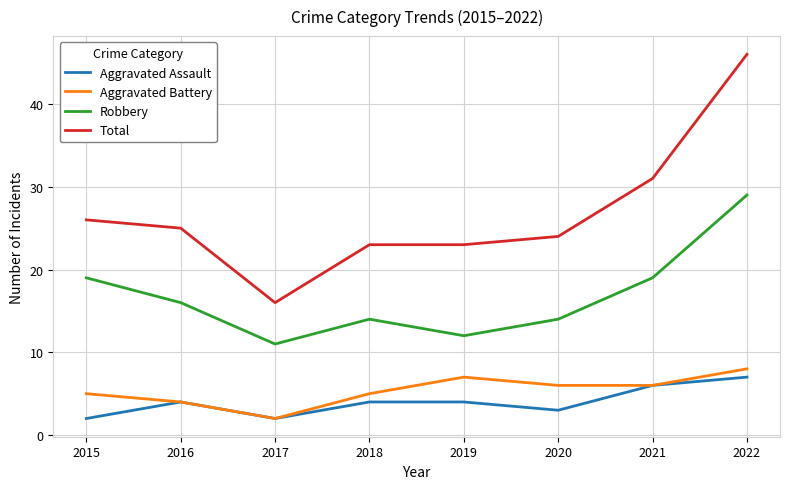

What is the difference between the highest and lowest values at 2021?

25